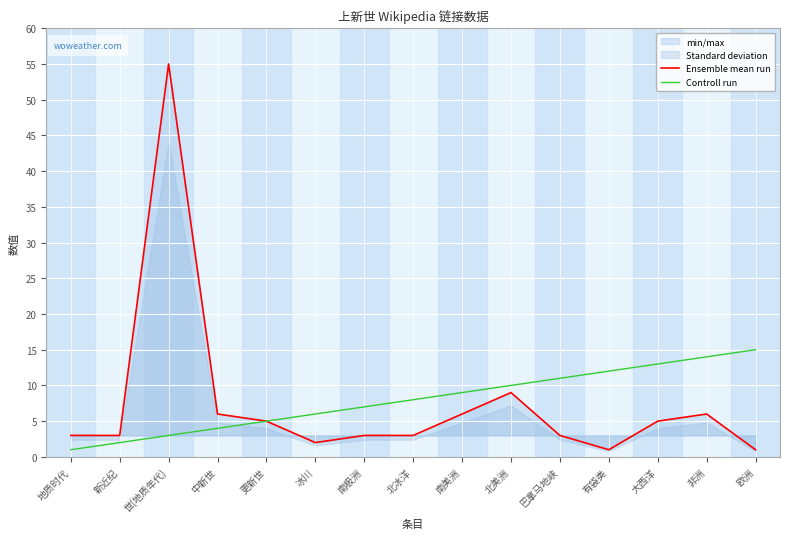

Which series has the largest total across all categories?

Controll run